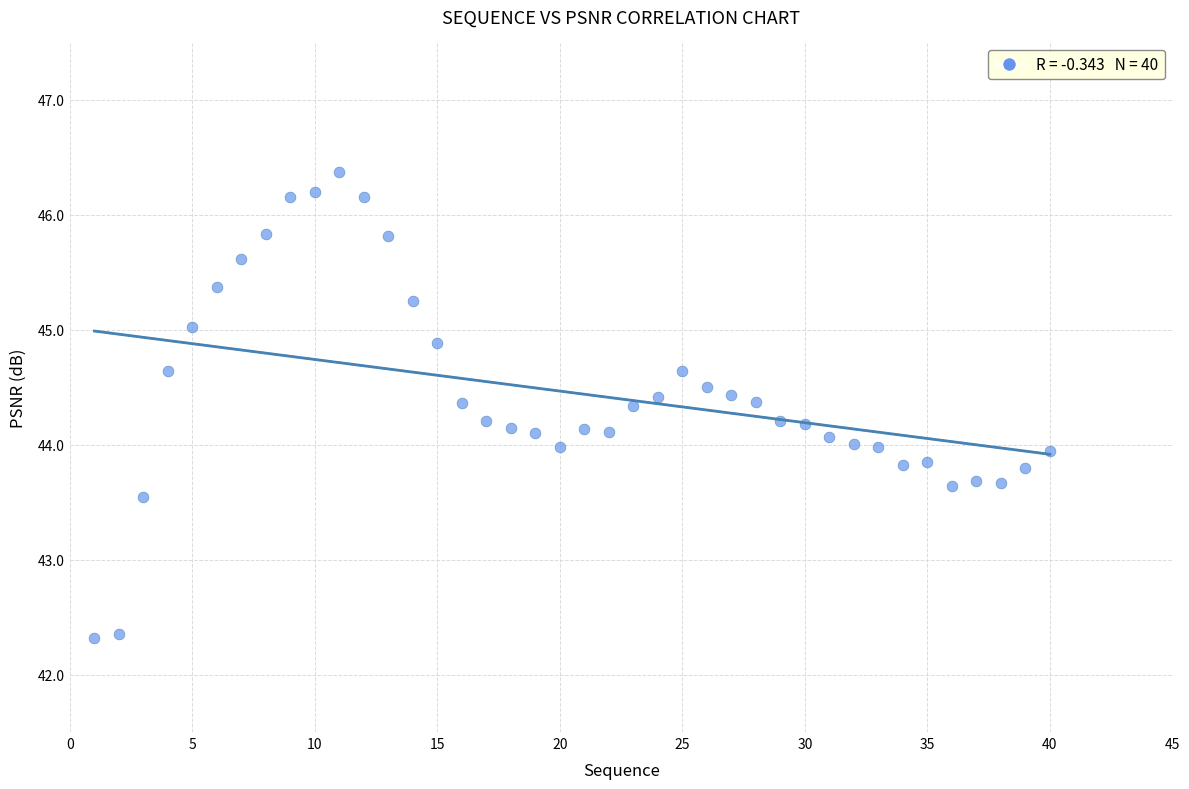

What is the range of Y values (max minus min)?

4.1